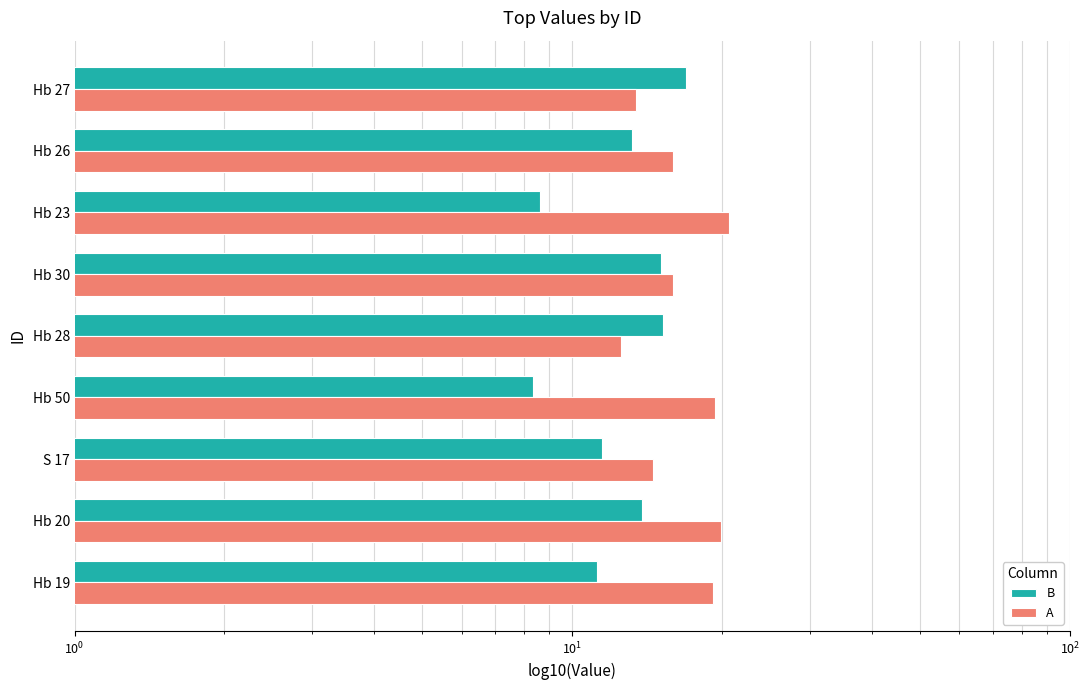

Rank the series by their average value, from lowest to highest.

B, A